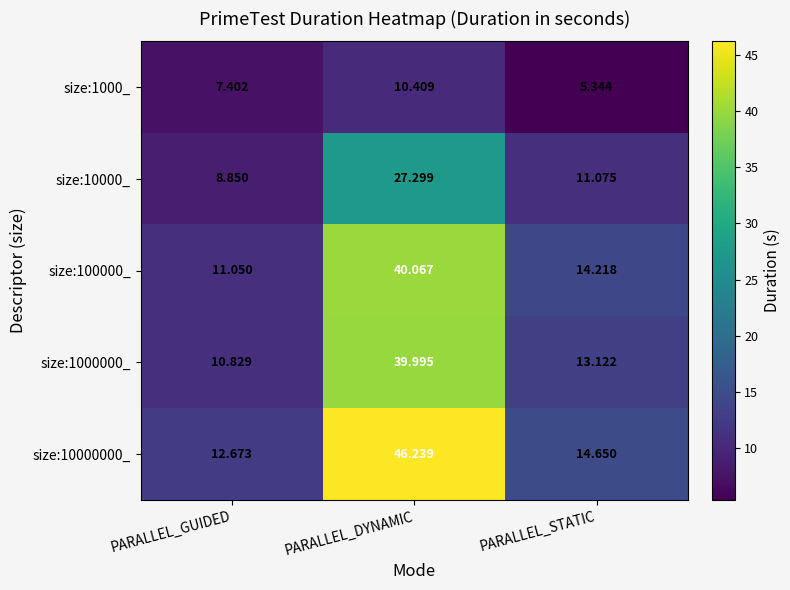

Which category has the lowest value in the size:10000_ series?

PARALLEL_GUIDED